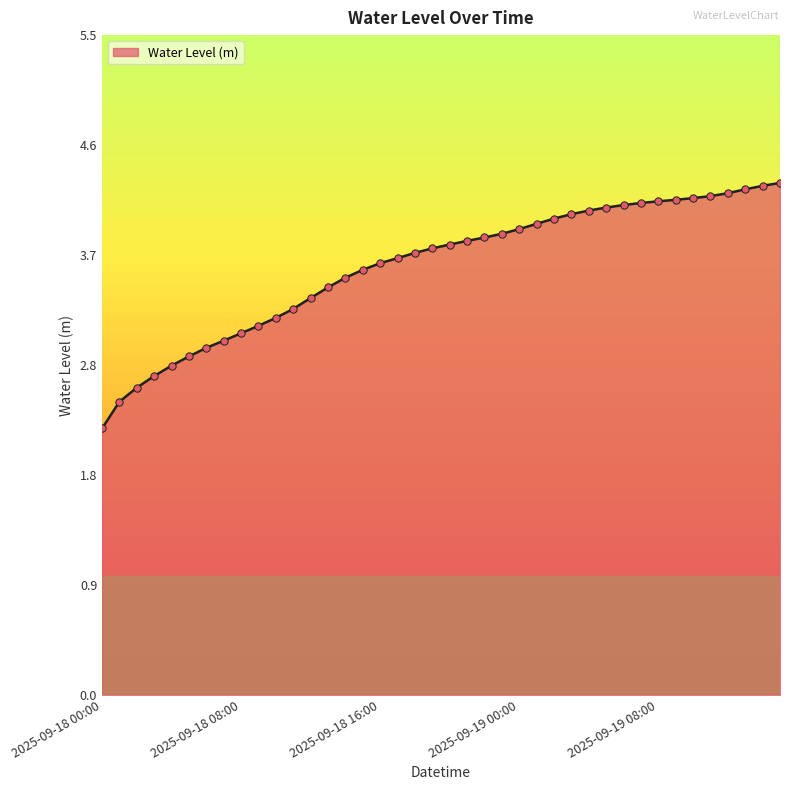

What is the maximum value shown in the chart?

4.3